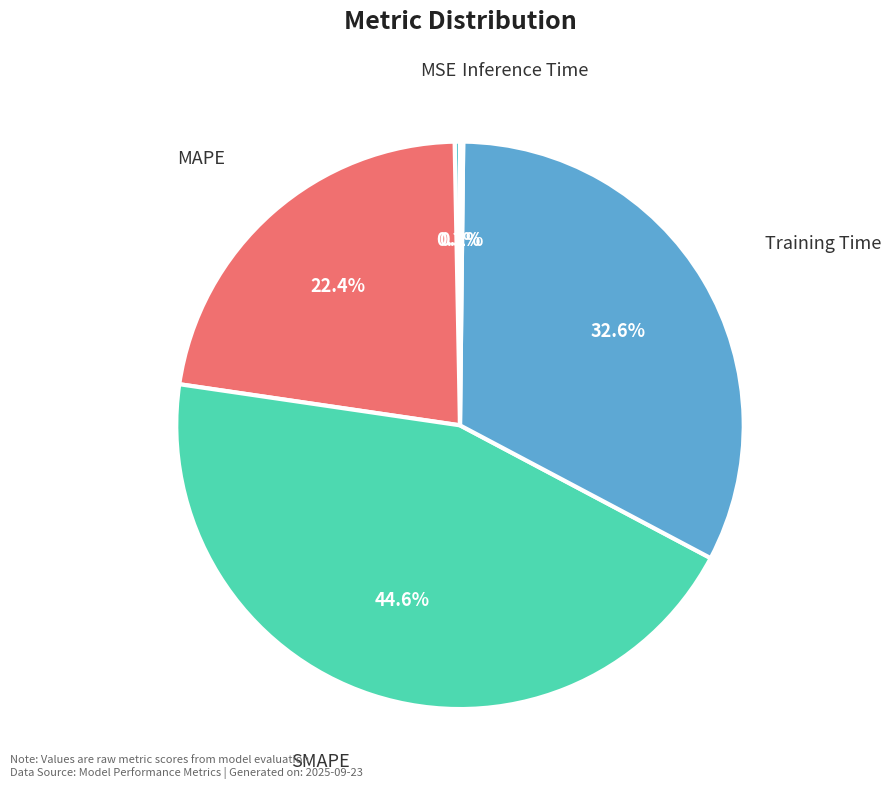

To the nearest percent, what is the average slice percentage?

20%